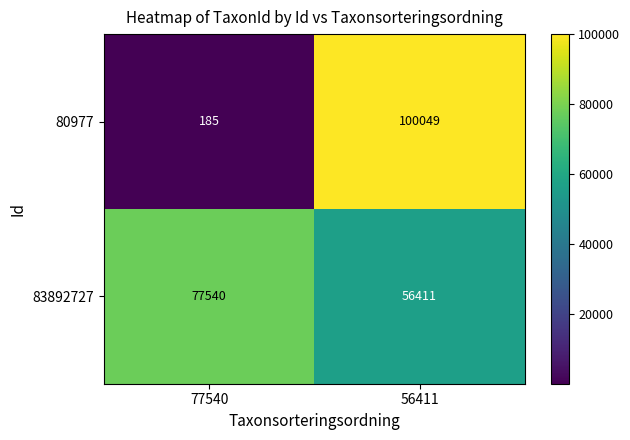

At how many categories does at least one series exceed 13059?

2